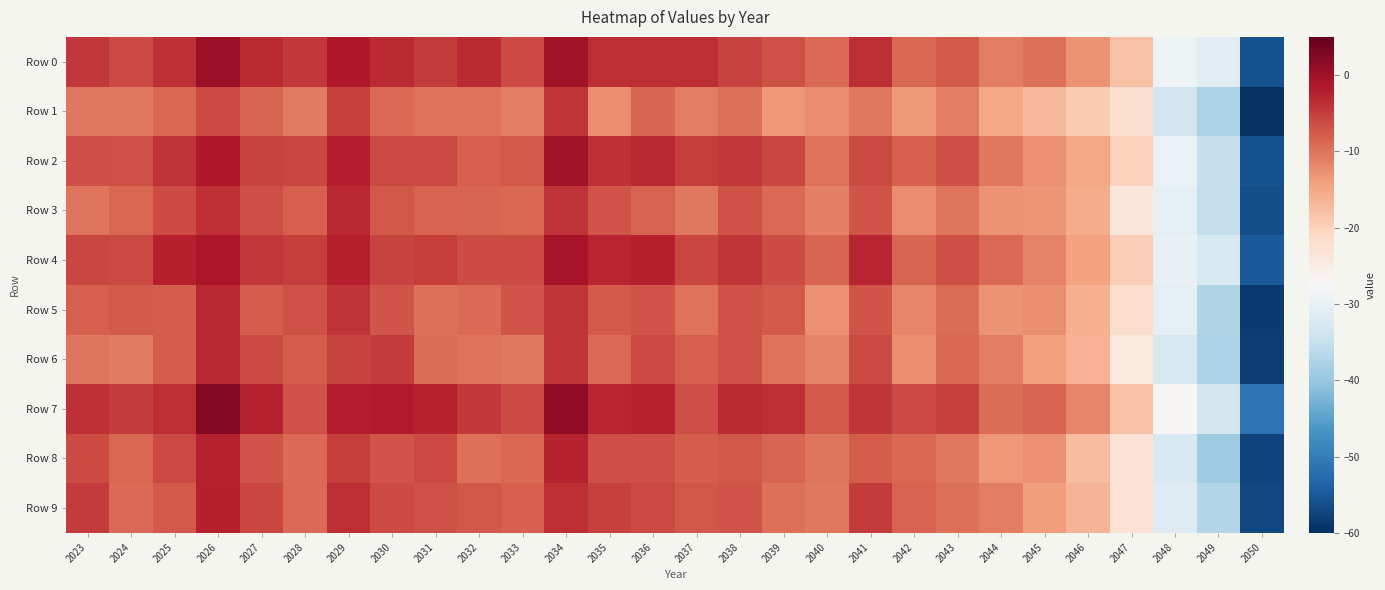

At 2032, list the series in order from largest to smallest.

Row 0, Row 7, Row 4, Row 9, Row 2, Row 3, Row 5, Row 8, Row 1, Row 6